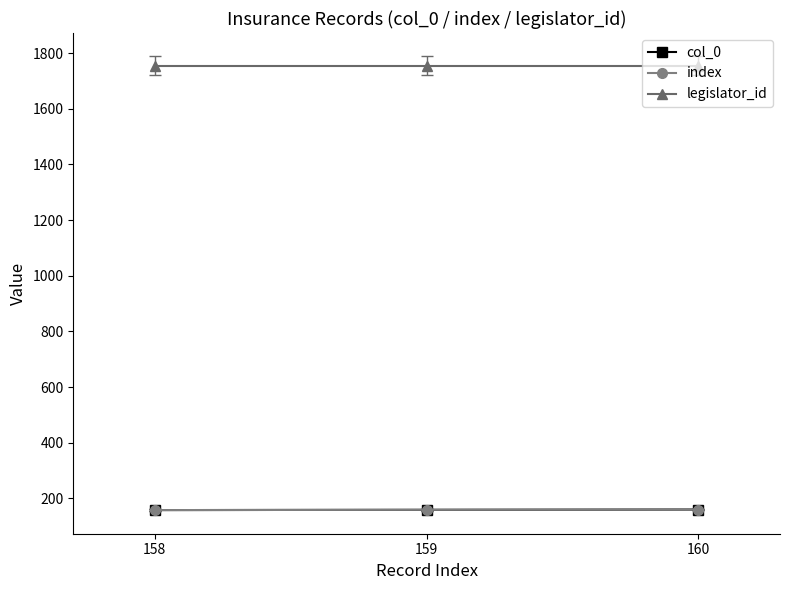

At 159, list the series in order from smallest to largest.

col_0, index, legislator_id